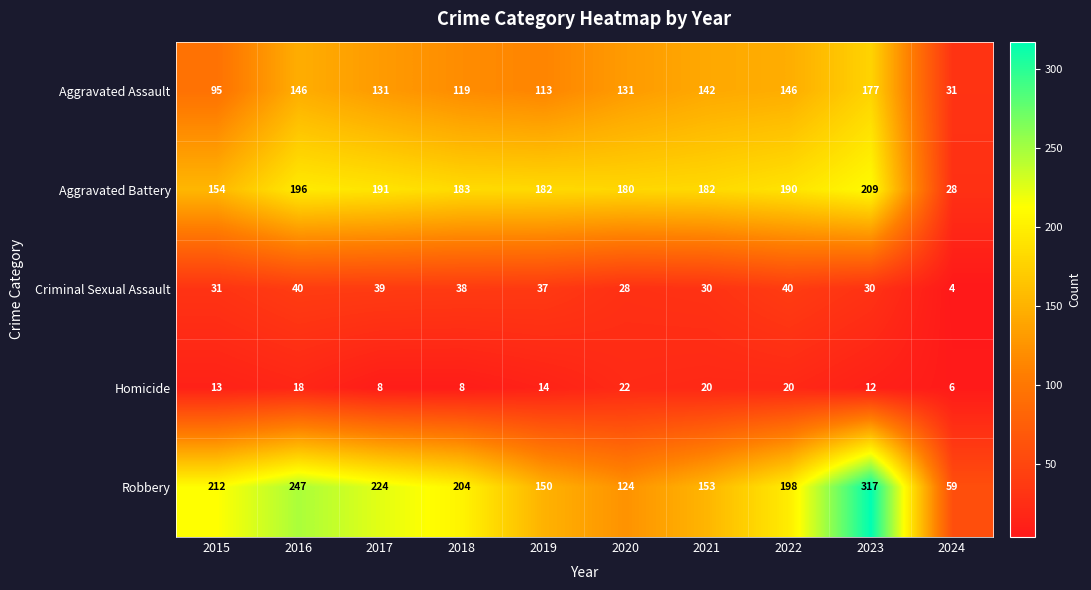

The Aggravated Battery series shows 182 at 2019. True or false?

True